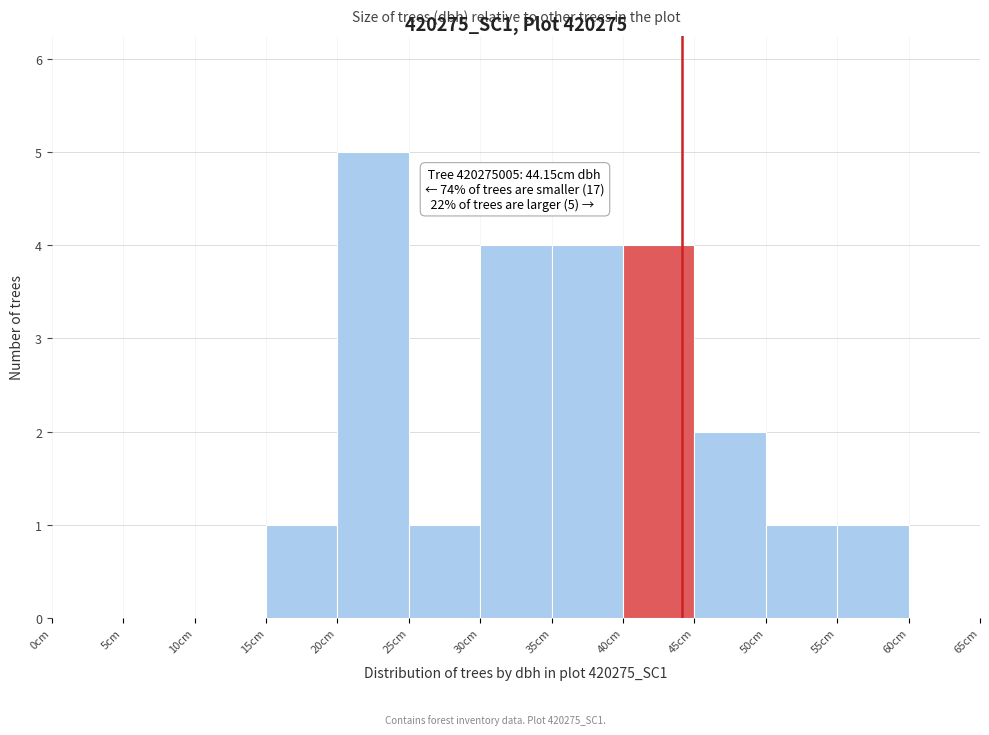

Which range on the x-axis has the tallest bar?

20 to 25